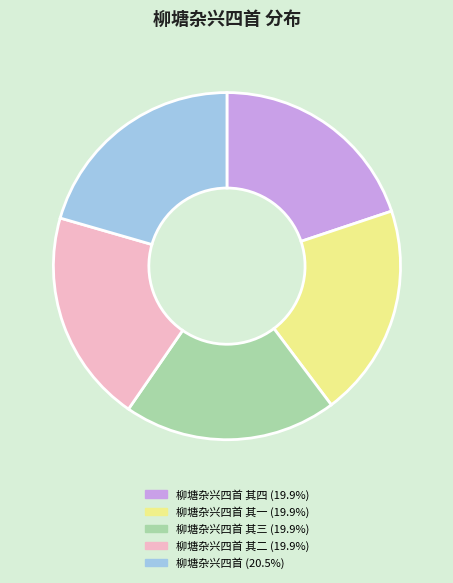

Does any single category account for the majority?

No